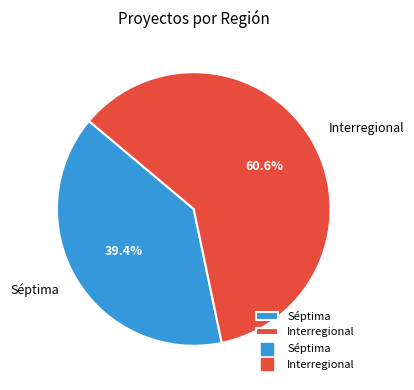

Is there a majority slice in this chart?

Yes